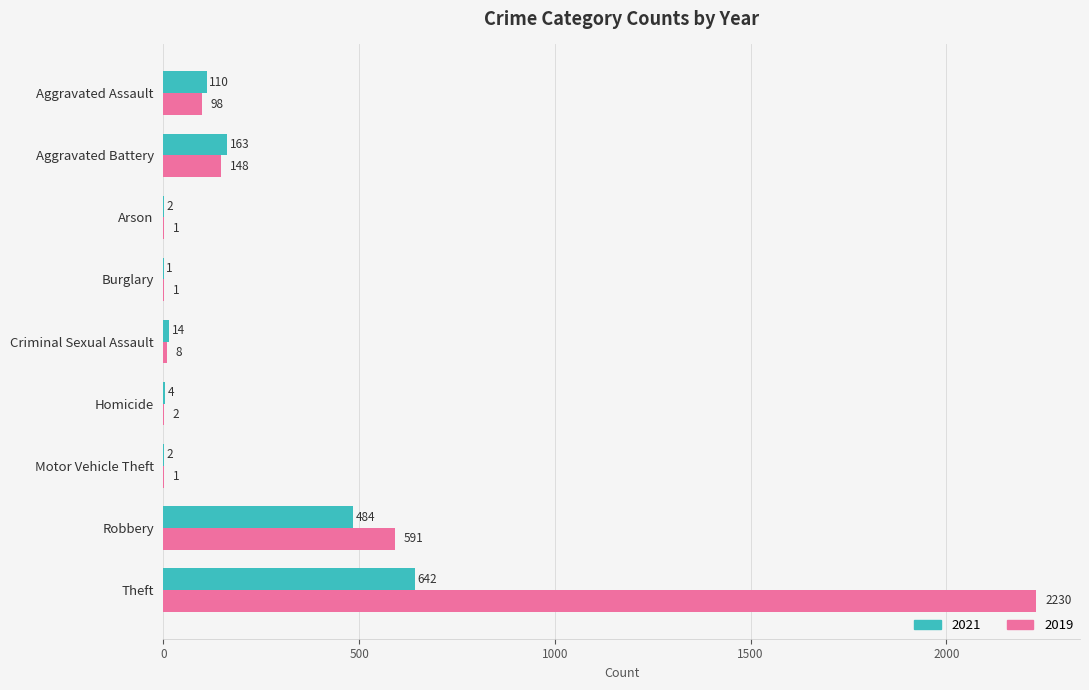

The value of 2021 at Robbery is 484. True or false?

True